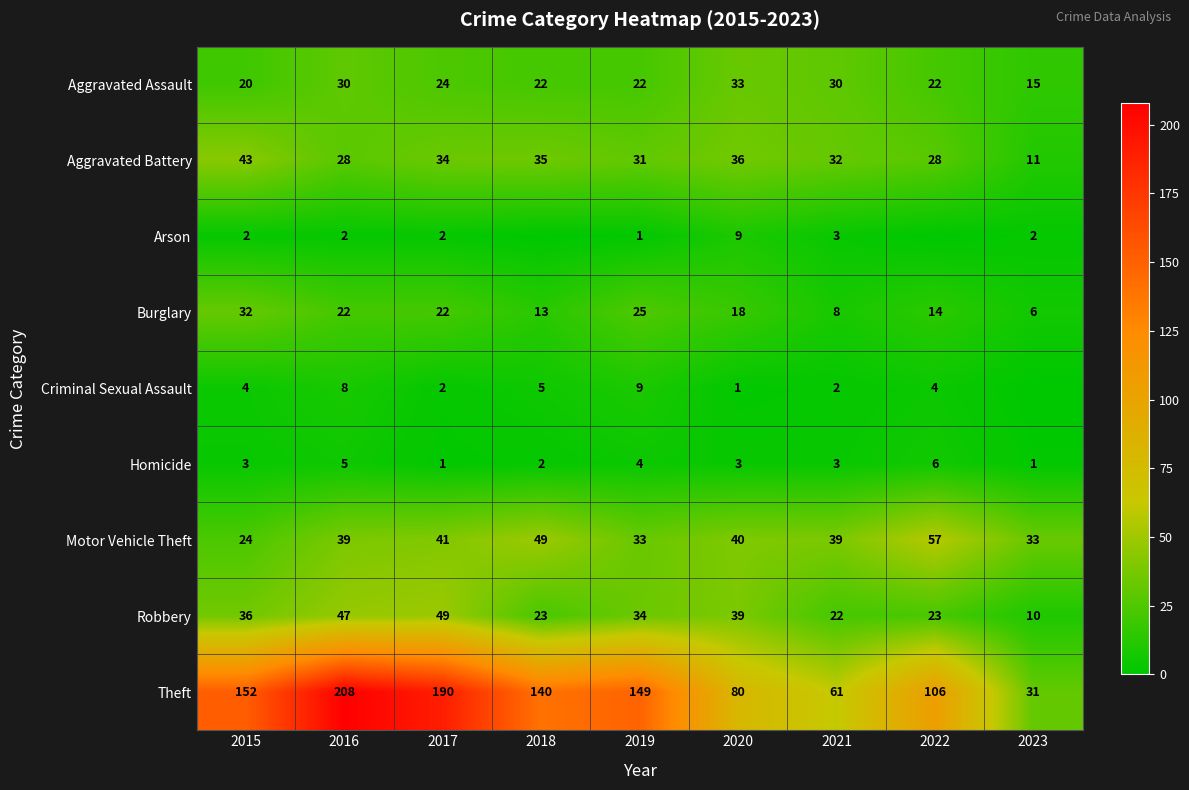

Which category has the highest value in the Theft series?

2016